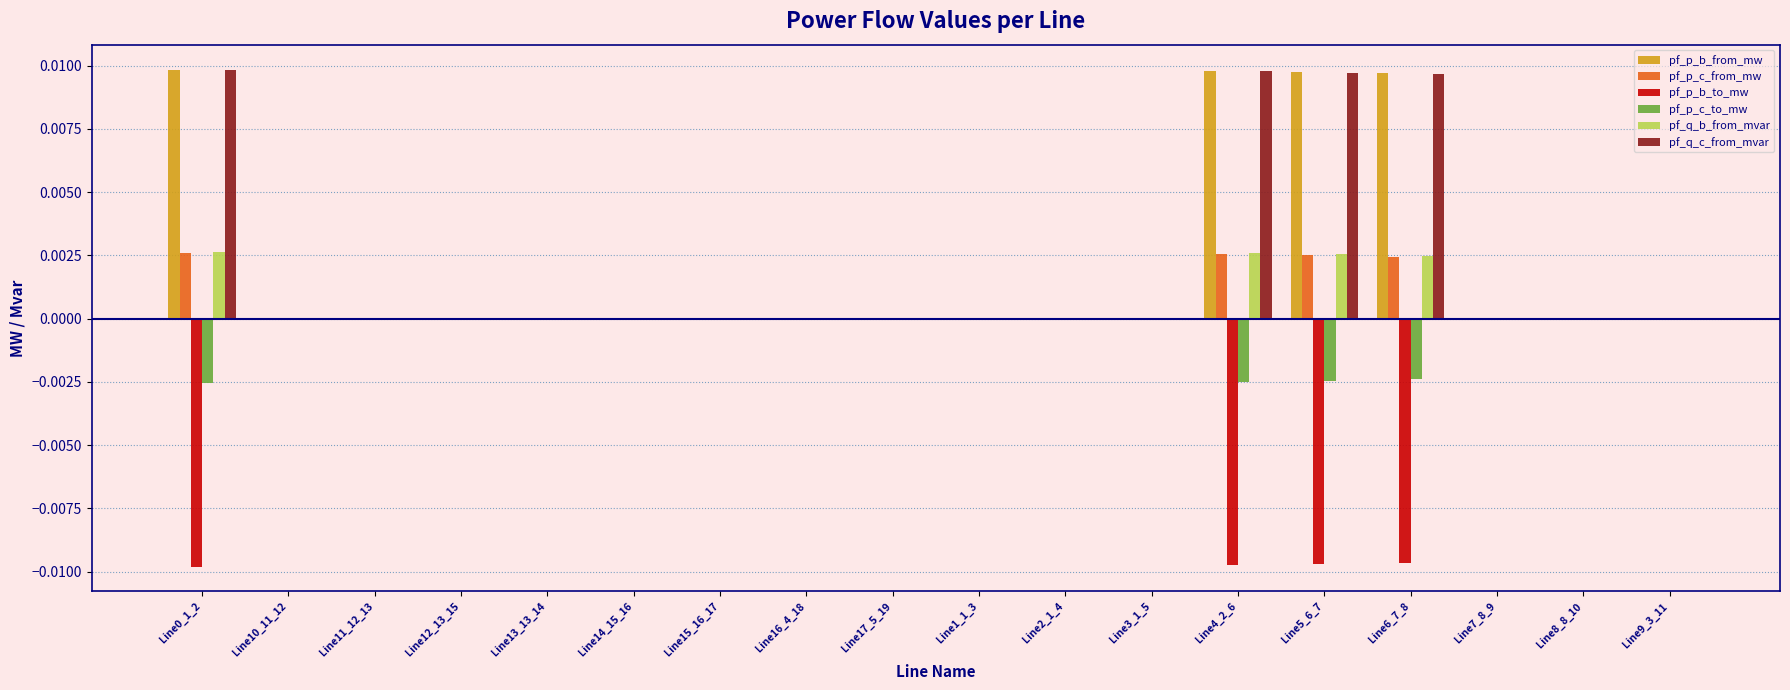

The pf_q_b_from_mvar series shows 0.0 at Line7_8_9. True or false?

True